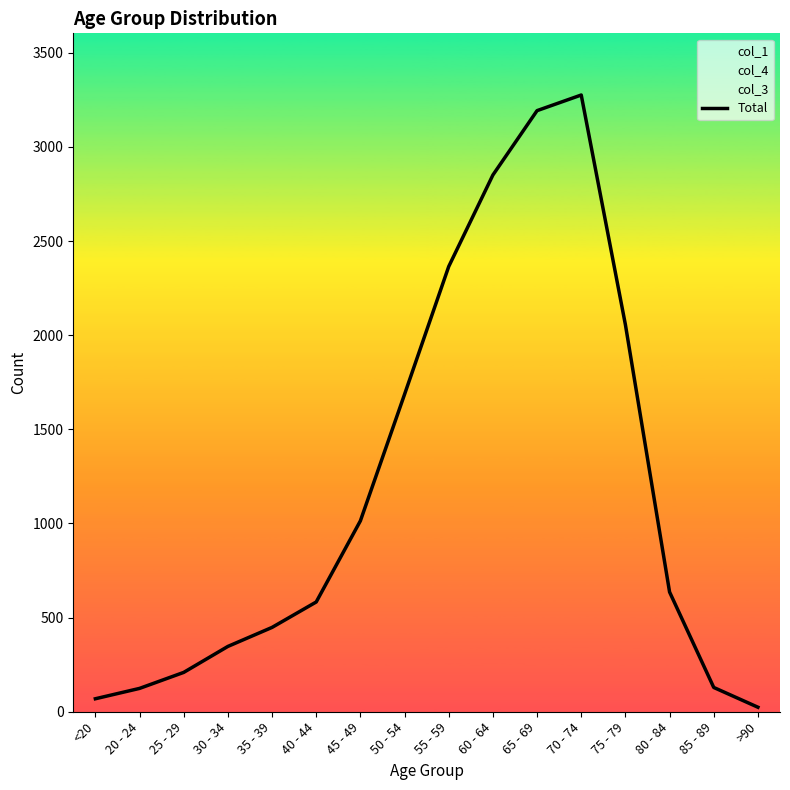

What is the difference between the maximum and minimum values?

3252